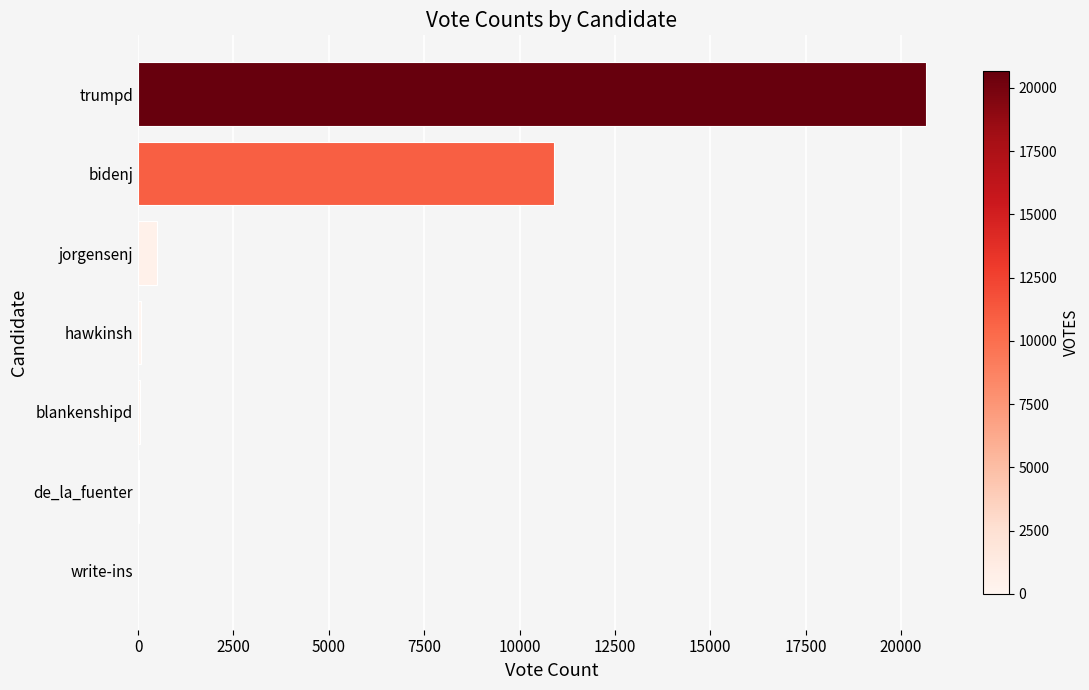

Where is the data nearest to the value 10330?

bidenj